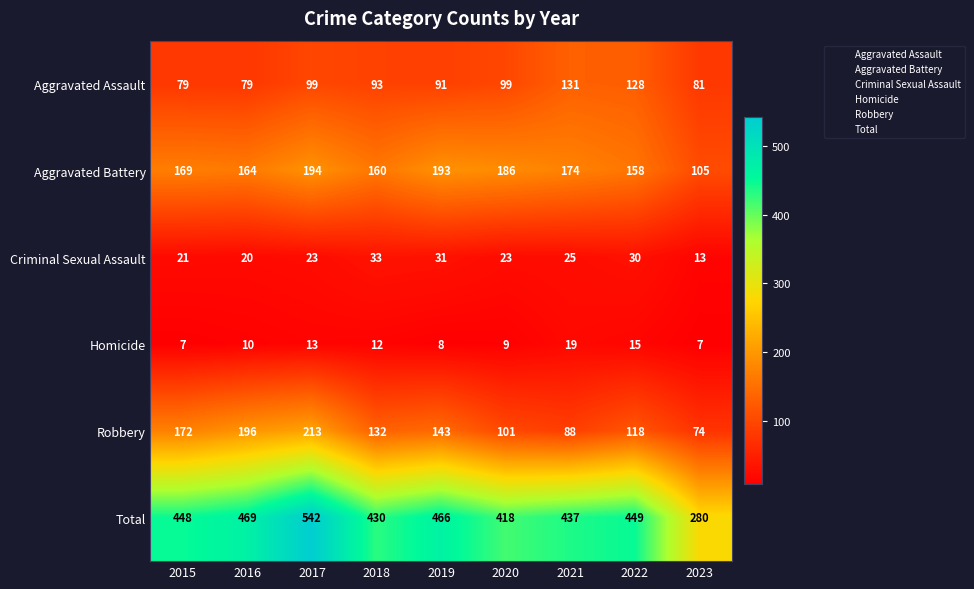

At which category is the sum across all series the highest?

2017